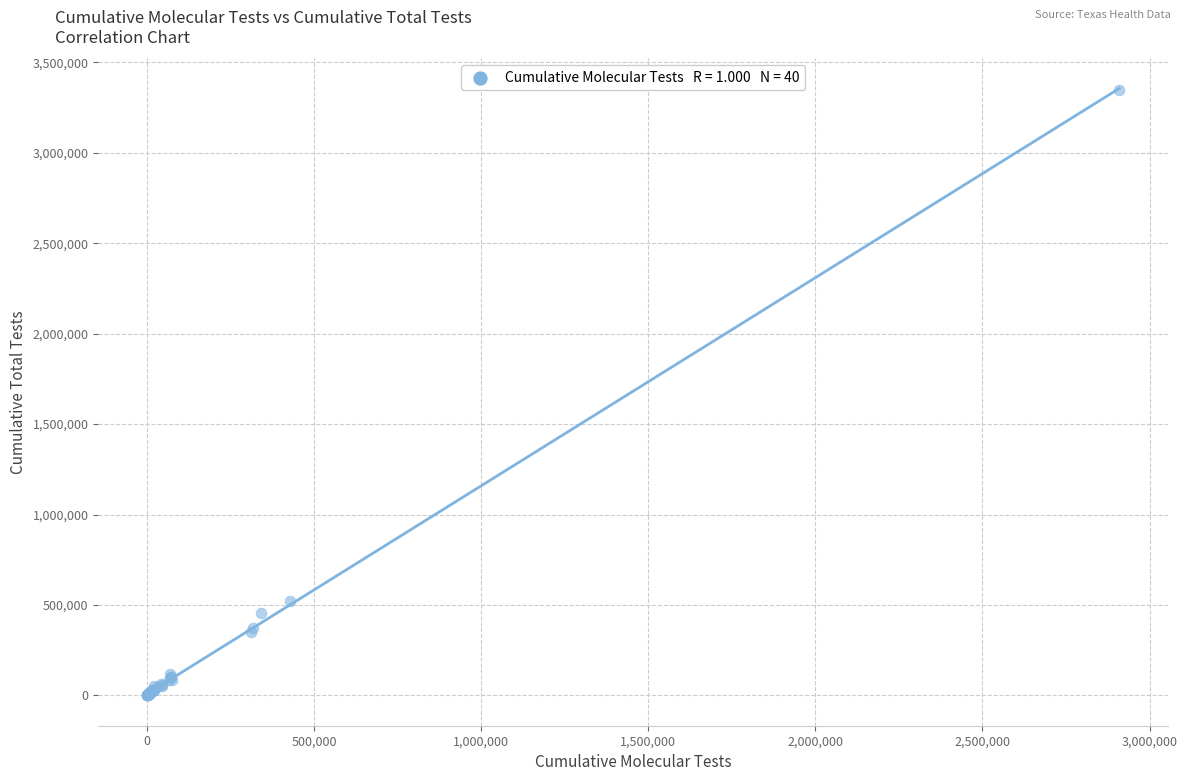

What Y value in the scatter plot is closest to 1673771?

520960